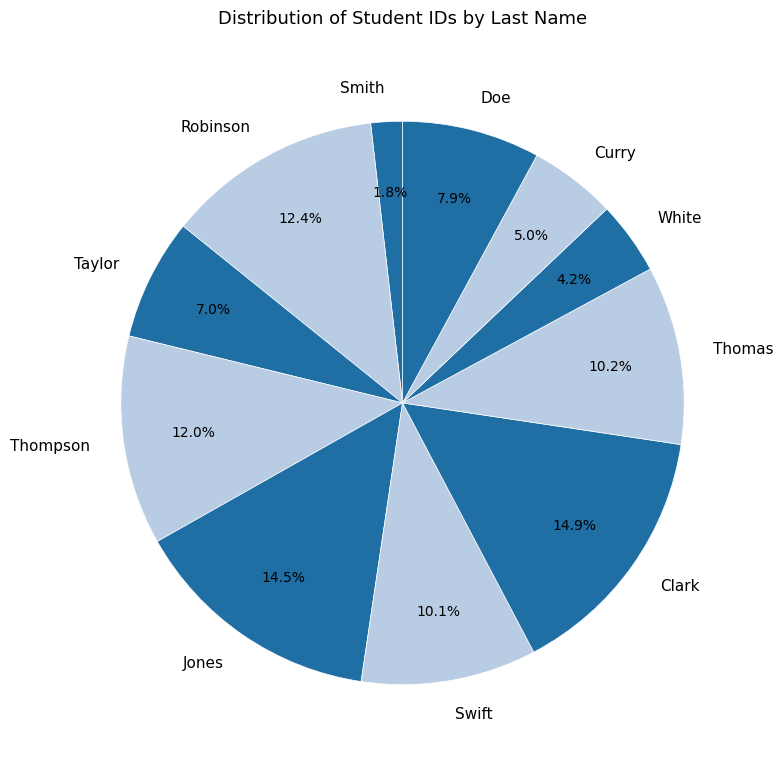

Which has a higher value, Curry or Swift?

Swift